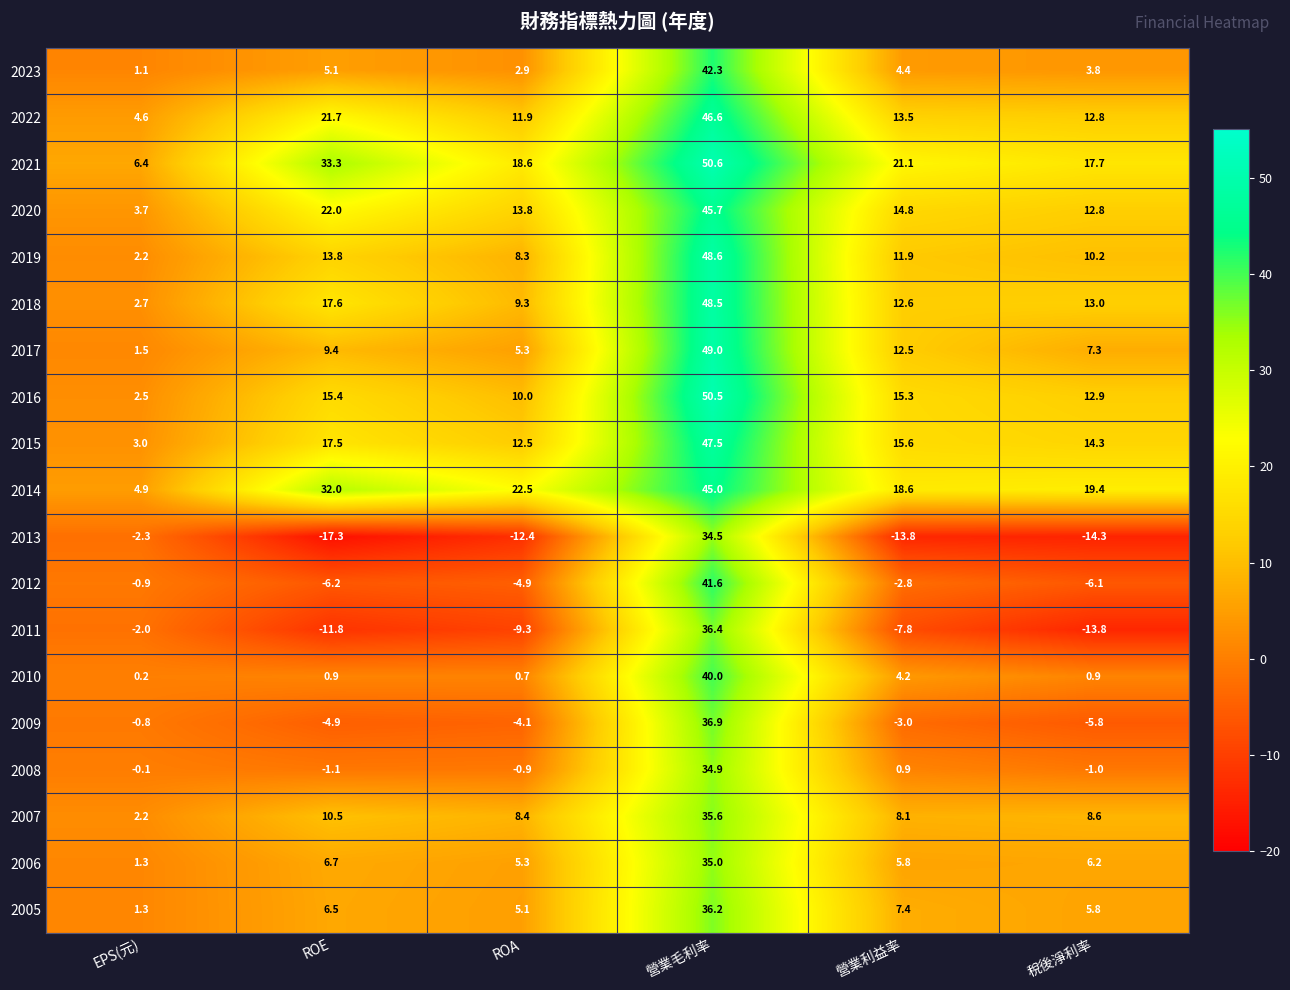

What is the sum of the 2010 values at 稅後淨利率 and 營業利益率?

5.1